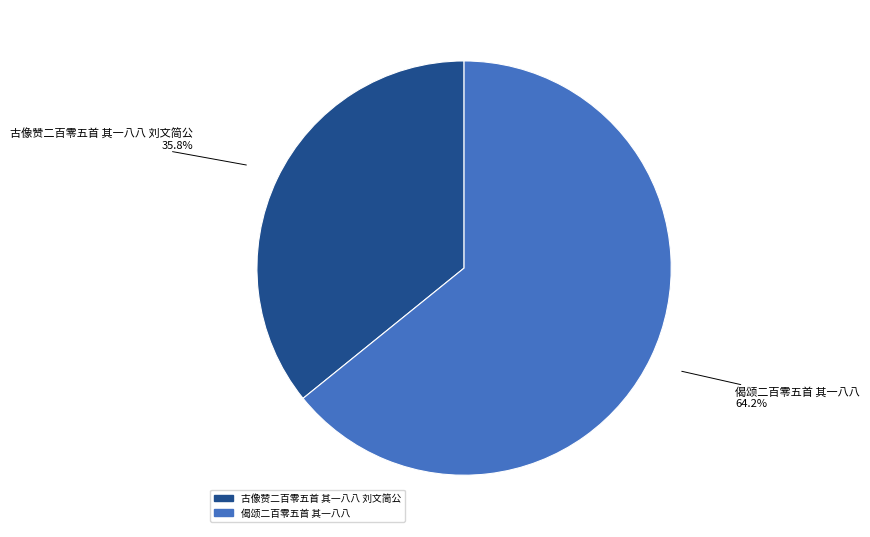

Is 古像赞二百零五首 其一八八 刘文简公 the majority of the pie?

No